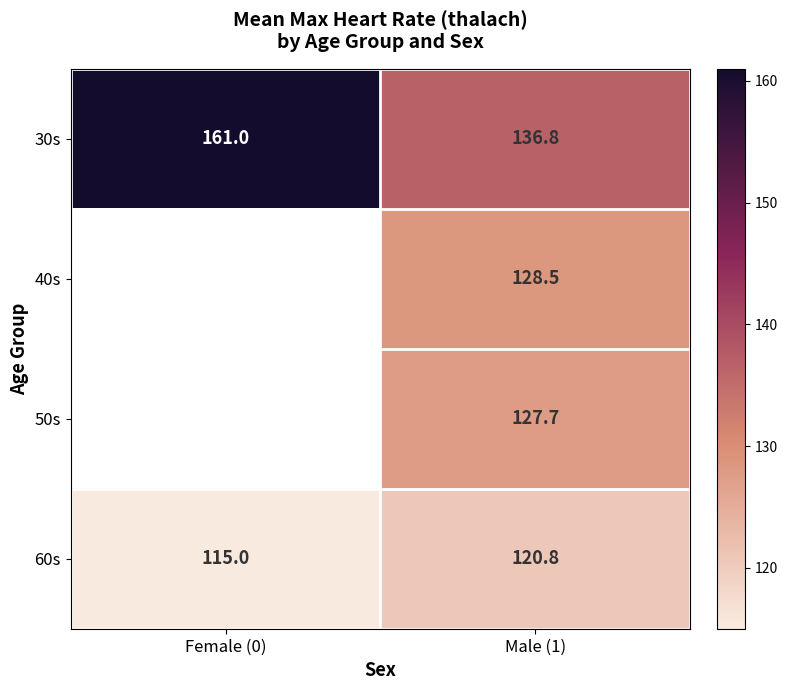

At Male (1), list the series in order from largest to smallest.

30s, 40s, 50s, 60s